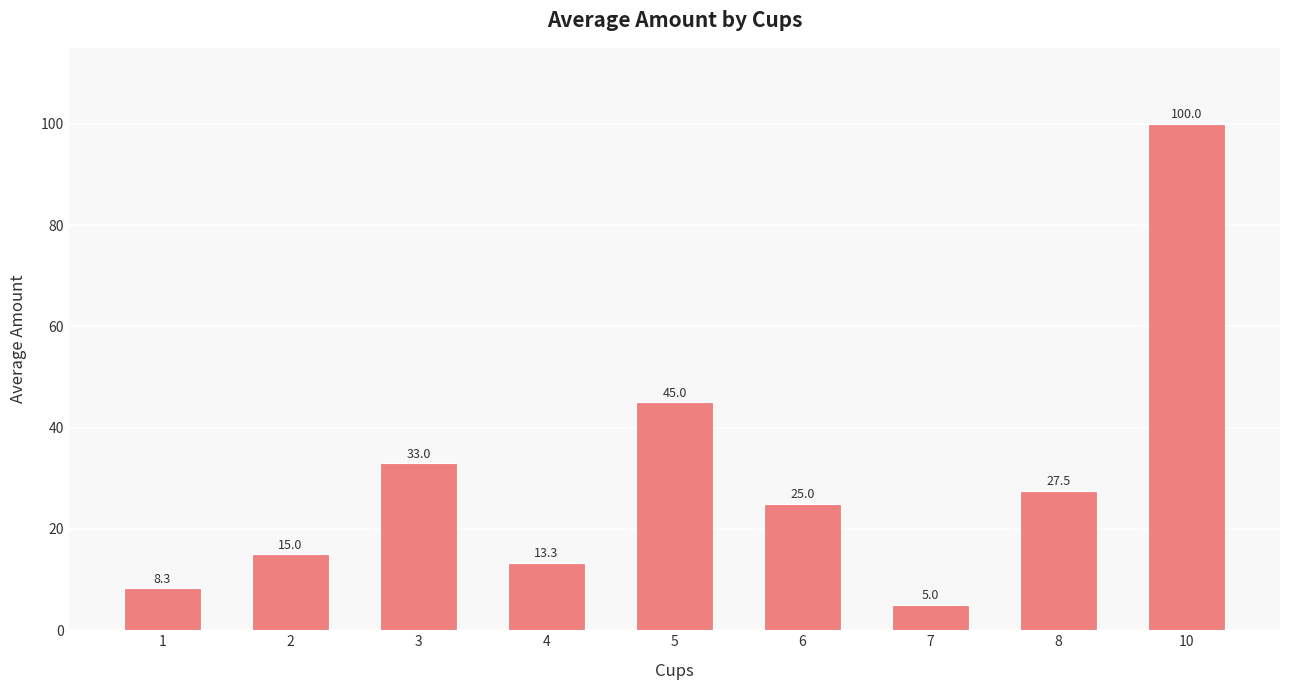

Approximately how many times larger is the value at 1 compared to 5?

0.2